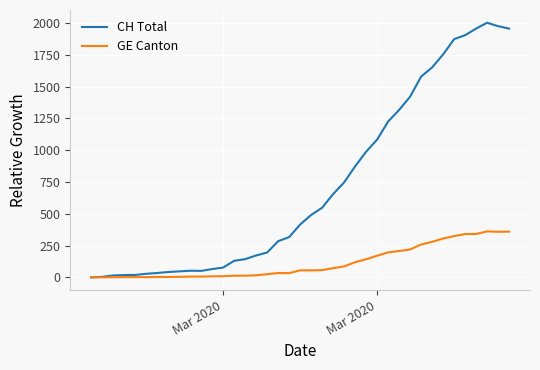

At which label does GE Canton reach its peak?

Mar 2020